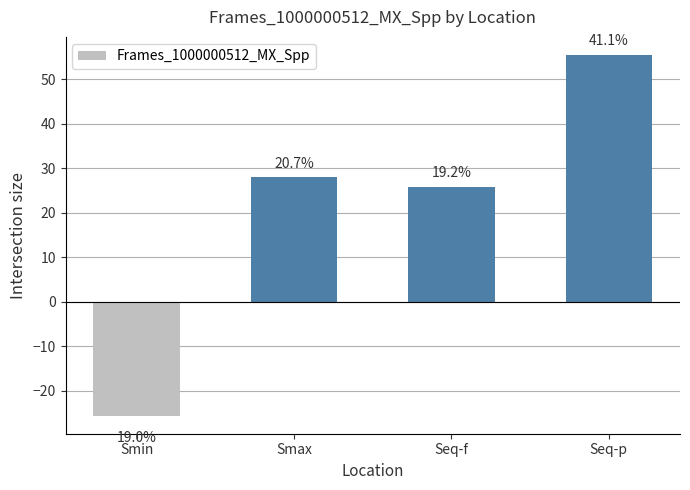

Are the bars horizontal?

No